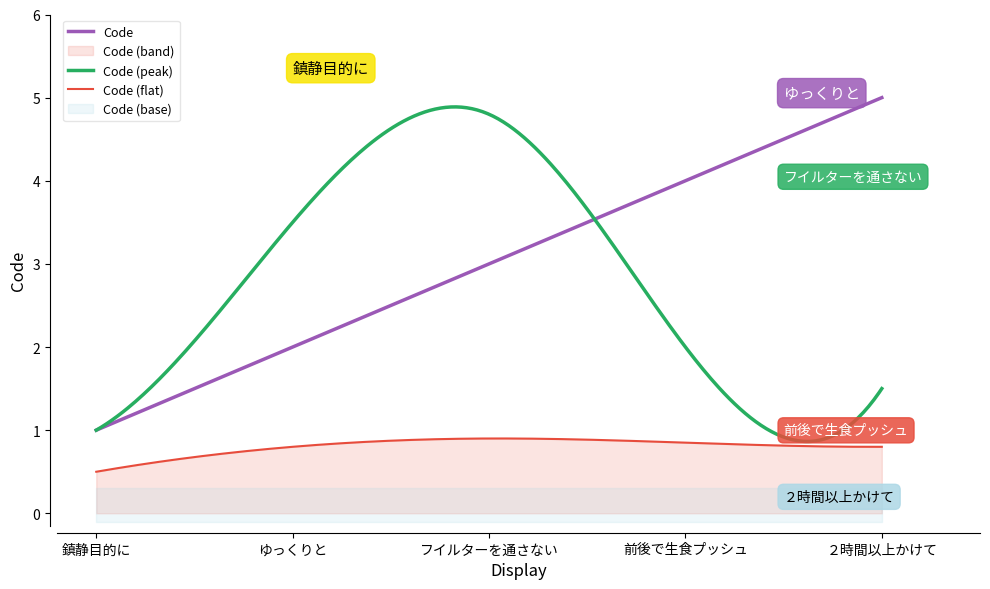

What is the difference between the second highest and minimum values?

3